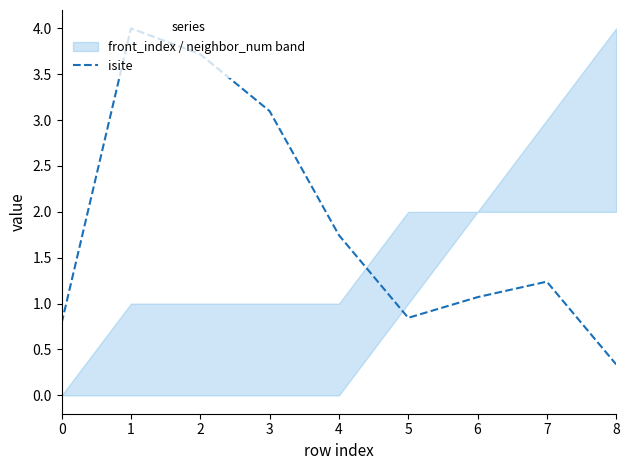

How many lines are shown in the chart?

1